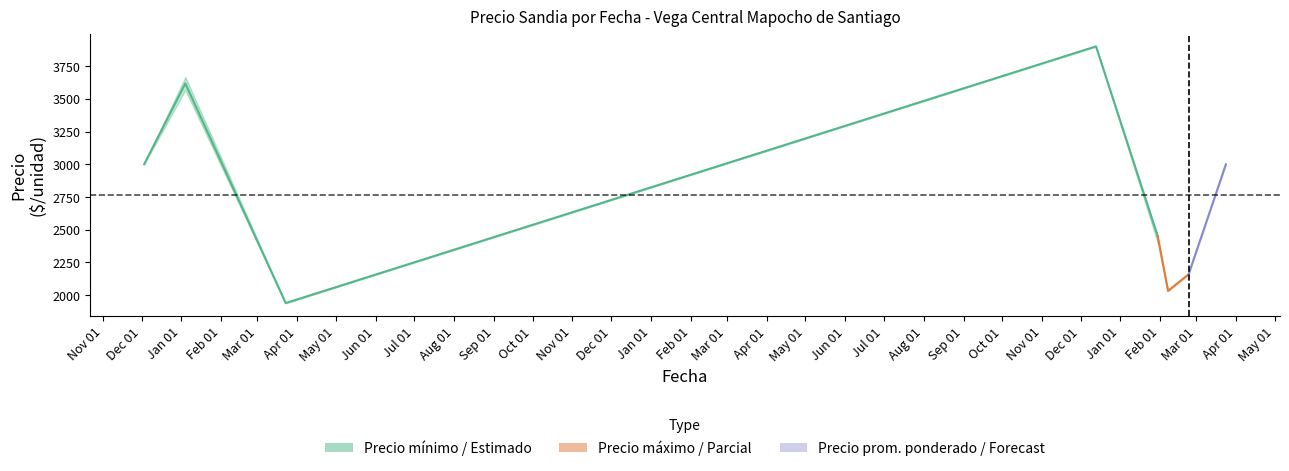

What position from the left is Jan 01?

3